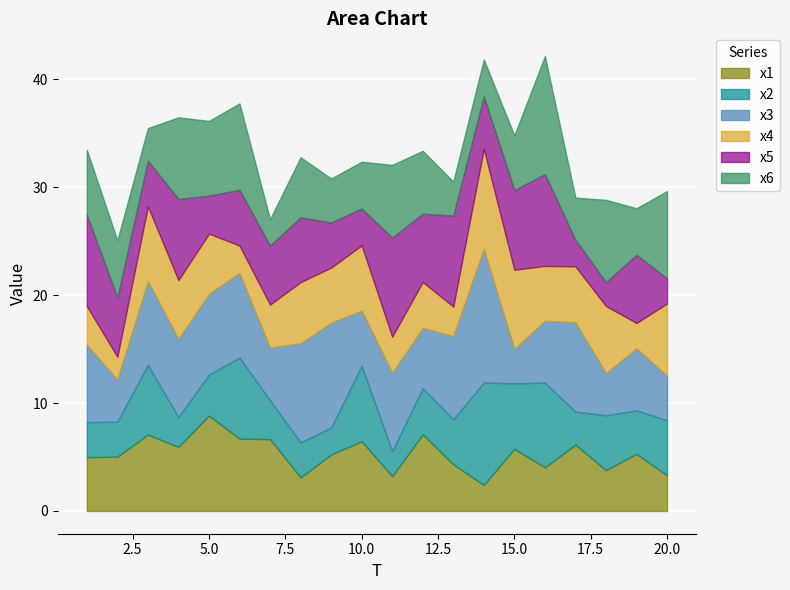

Reading left to right, extract all data points from this chart.

x1: 5.0	5.0	7.1	5.9	8.8	6.7	6.7	3.1	5.2	6.5	3.2	7.1	4.3	2.4	5.8	4.0	6.1	3.8	5.3	3.3
x2: 3.2	3.2	6.5	2.8	3.8	7.5	3.6	3.2	2.5	7.0	2.3	4.3	4.2	9.5	6.1	7.9	3.1	5.1	4.0	5.1
x3: 7.2	3.9	7.8	7.2	7.5	7.8	4.9	9.2	9.7	5.1	7.3	5.6	7.7	12.4	3.2	5.7	8.3	3.9	5.8	4.1
x4: 3.6	2.1	6.9	5.5	5.6	2.5	4.0	5.7	5.1	6.1	3.4	4.3	2.7	9.3	7.3	5.1	5.2	6.2	2.4	6.7
x5: 8.5	5.5	4.2	7.5	3.5	5.2	5.5	6.0	4.2	3.4	9.2	6.3	8.4	4.8	7.4	8.5	2.5	2.2	6.3	2.3
x6: 6.0	5.3	3.0	7.6	6.9	8.0	2.5	5.6	4.1	4.3	6.7	5.8	3.1	3.4	5.1	11.0	3.9	7.6	4.3	8.1